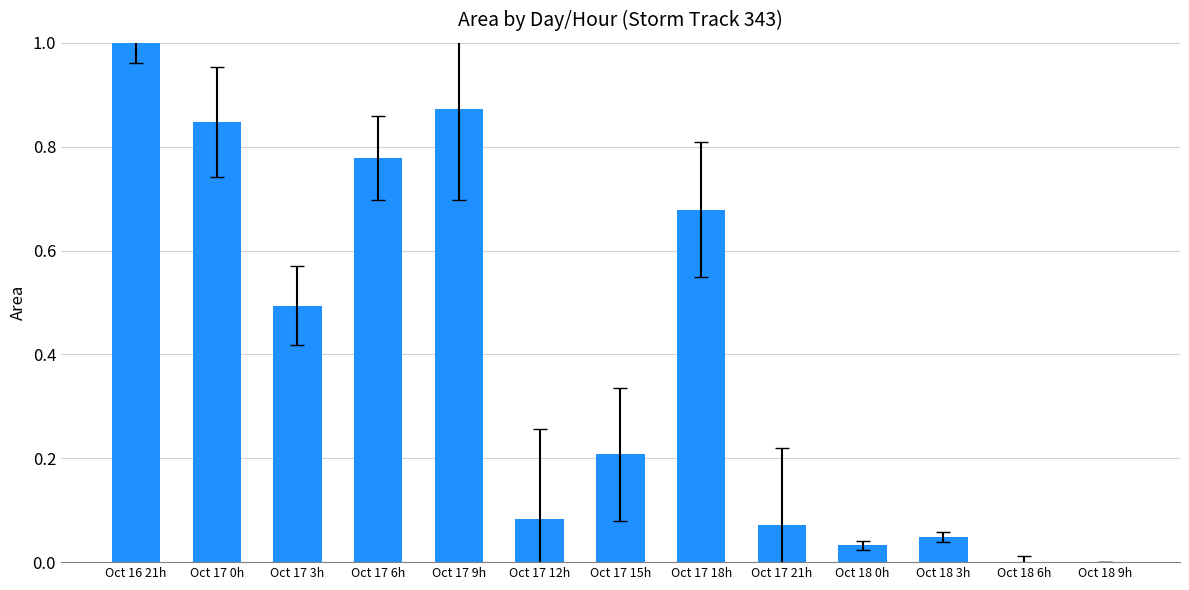

Count the number of data series in this chart.

1